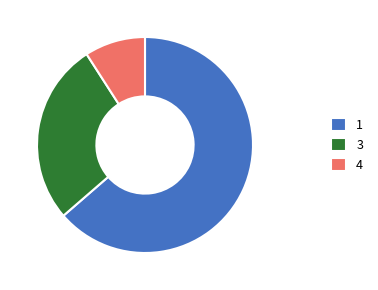

Does any single category account for the majority?

Yes